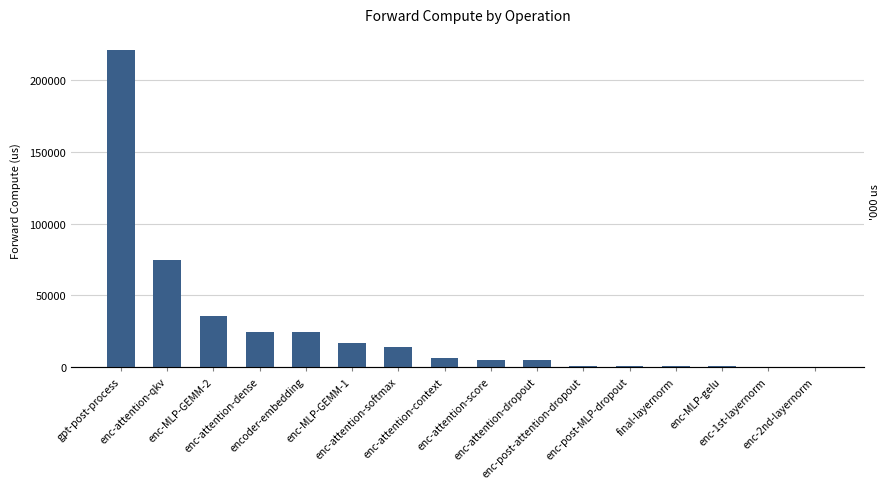

Where does the data first go above 6474?

gpt-post-process